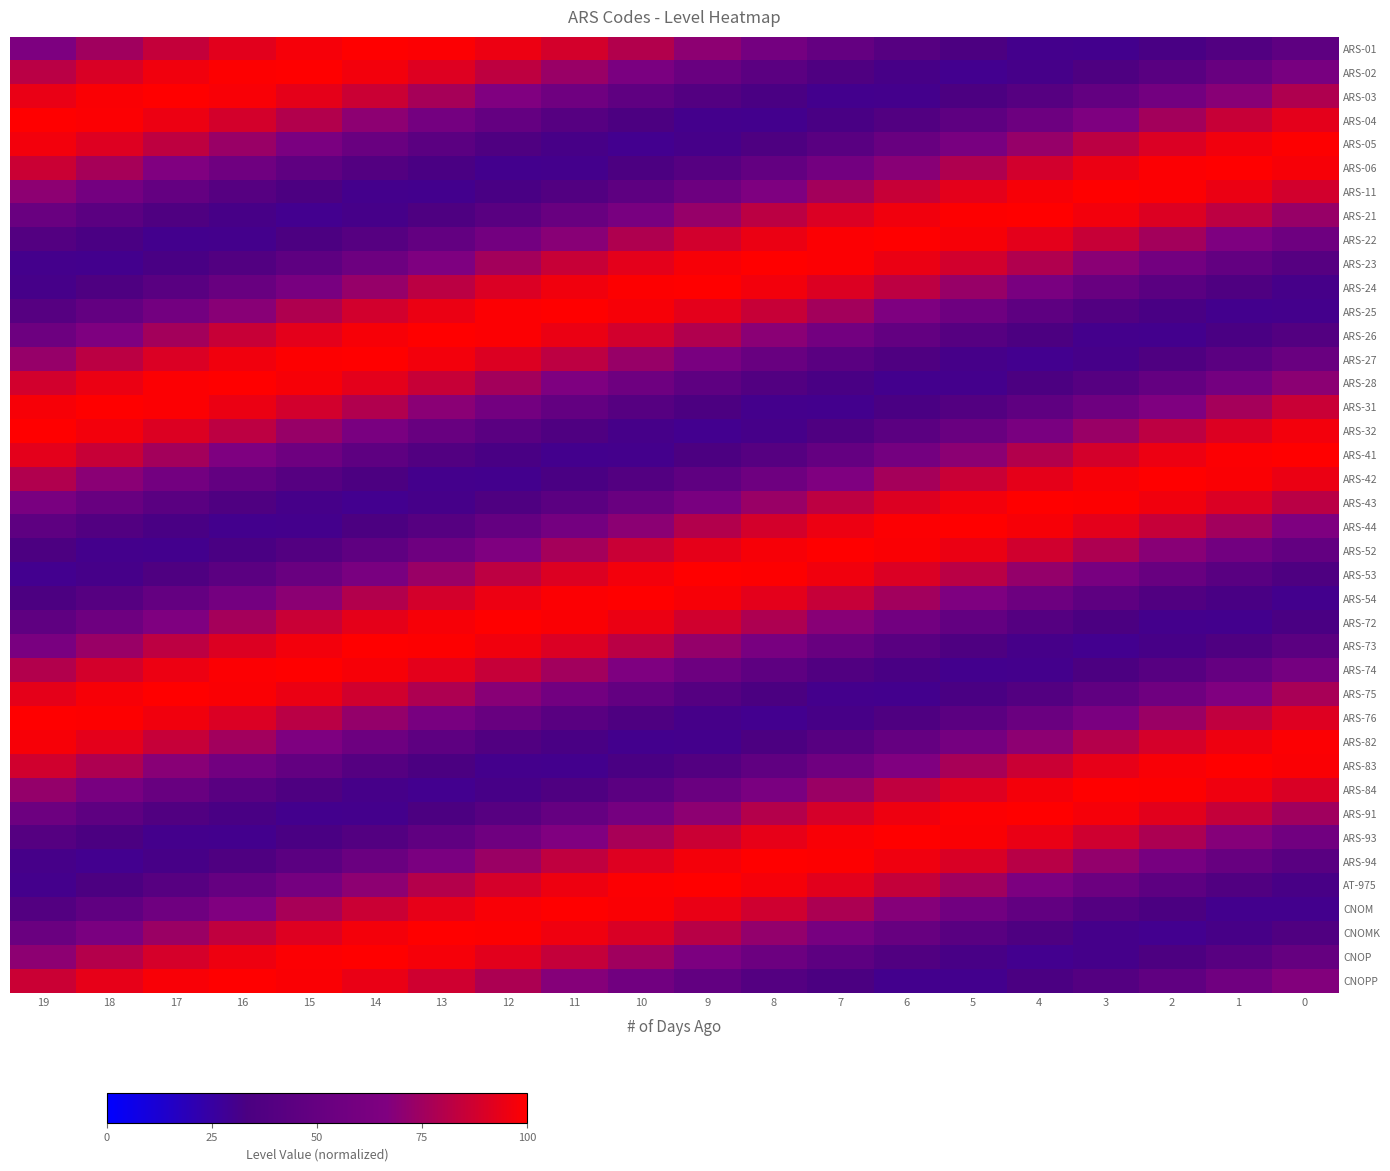

List the series in order of their peak value, lowest first.

ARS-82, ARS-05, ARS-21, ARS-24, ARS-27, ARS-32, ARS-43, ARS-53, ARS-73, ARS-76, ARS-02, ARS-84, ARS-94, CNOMK, ARS-91, AT-975, CNOP, ARS-01, ARS-04, ARS-41, ARS-44, ARS-54, ARS-74, ARS-11, ARS-23, ARS-26, ARS-31, ARS-06, ARS-22, ARS-25, ARS-28, ARS-42, ARS-52, ARS-72, ARS-75, ARS-03, ARS-83, ARS-93, CNOM, CNOPP